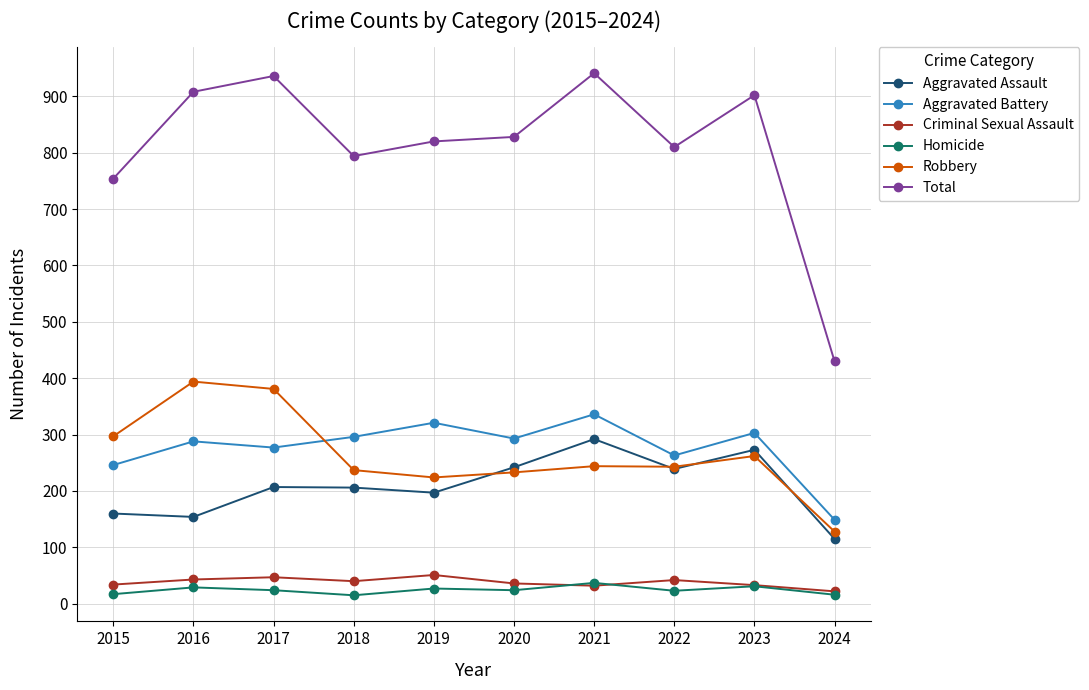

What is the total value across all series at 2023?

1804